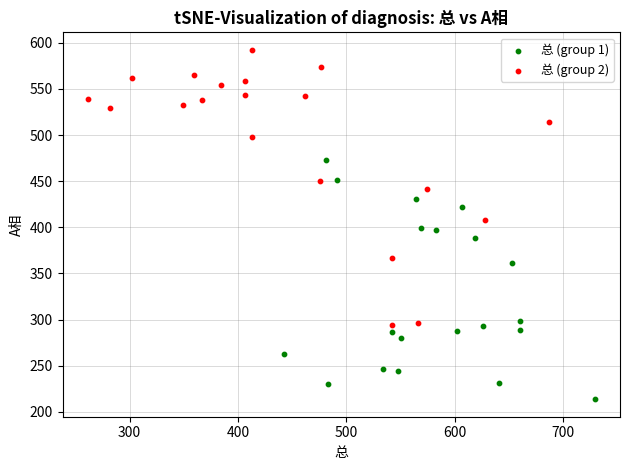

Which series reaches the minimum Y coordinate?

总 (group 1)